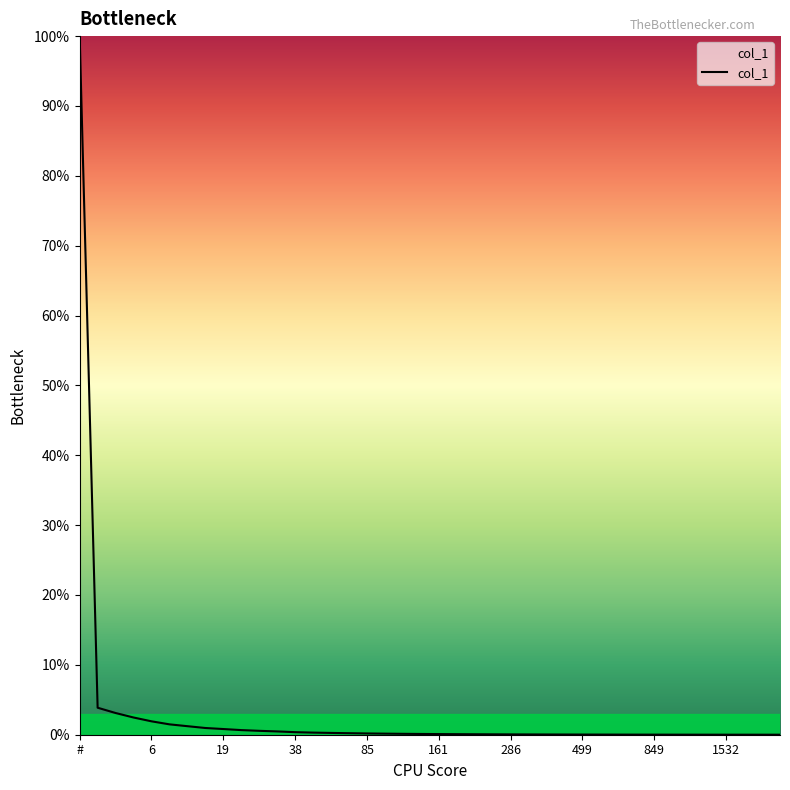

What is the difference between the maximum and minimum values?

100.0